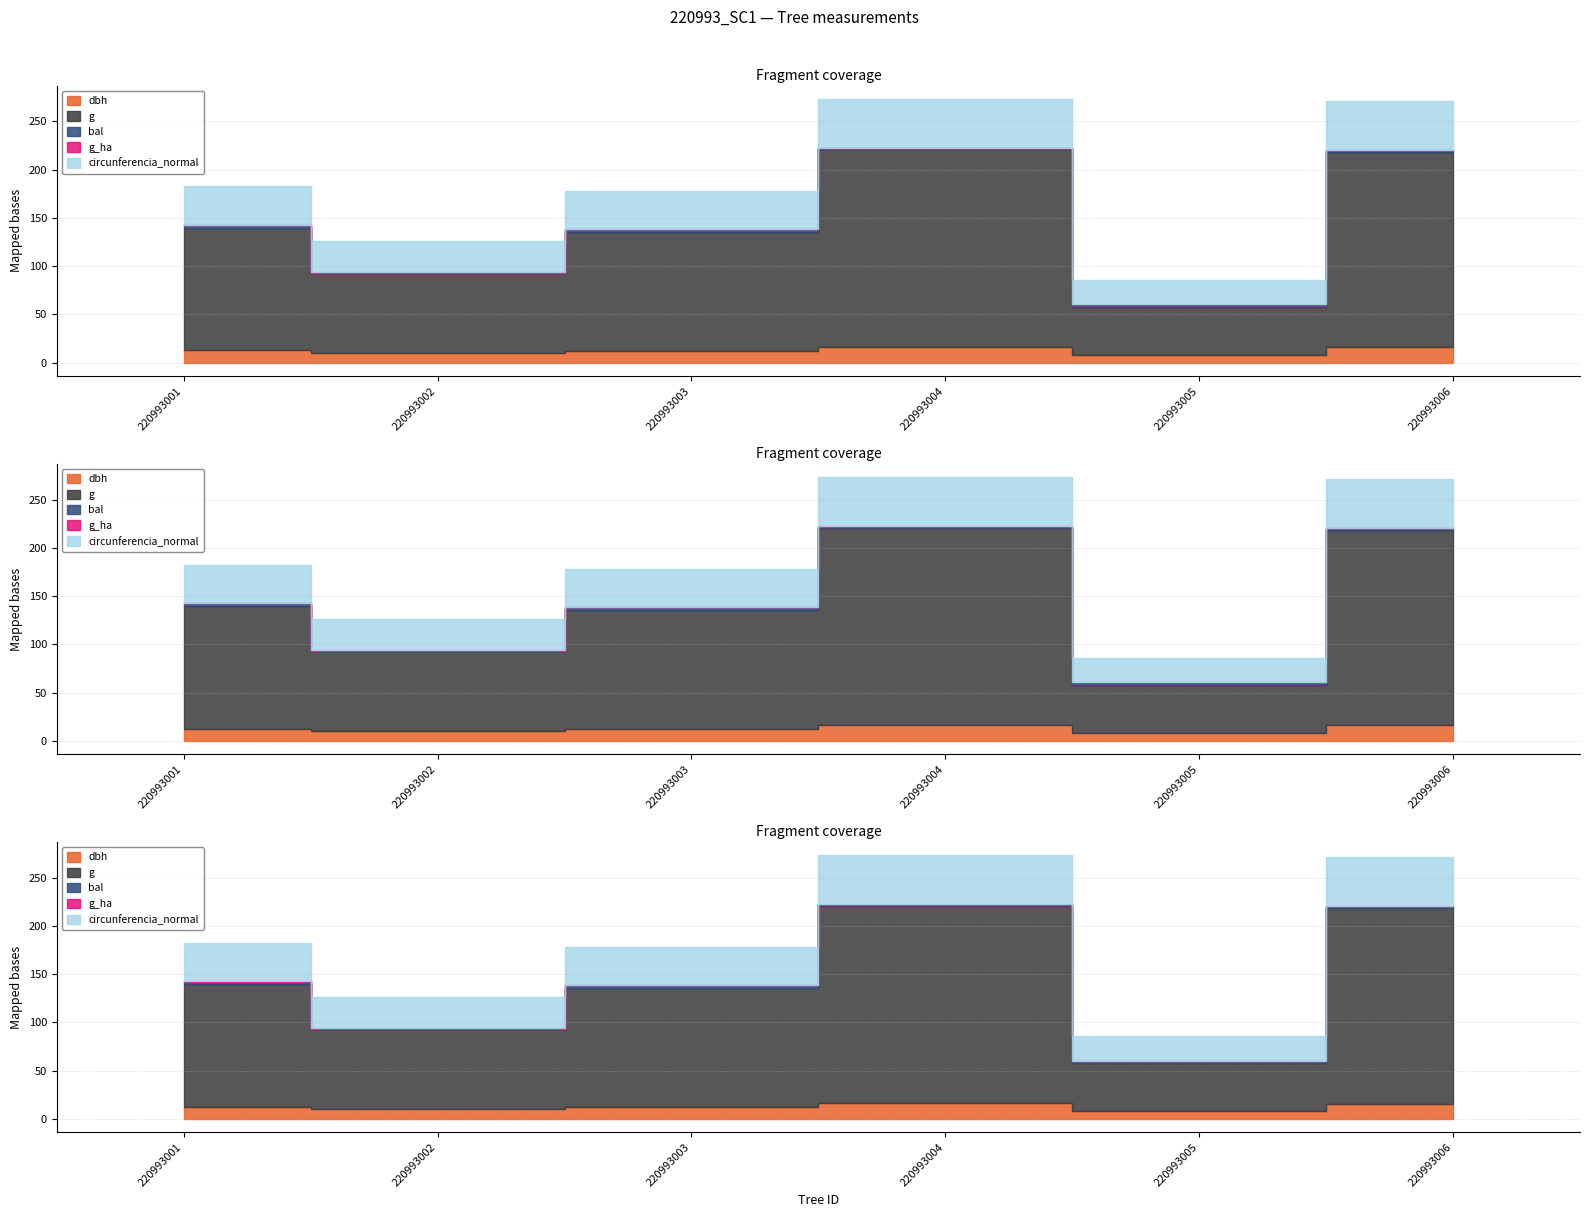

Is the value of circunferencia_normal at 220993002 greater than the value of dbh at 220993004?

Yes